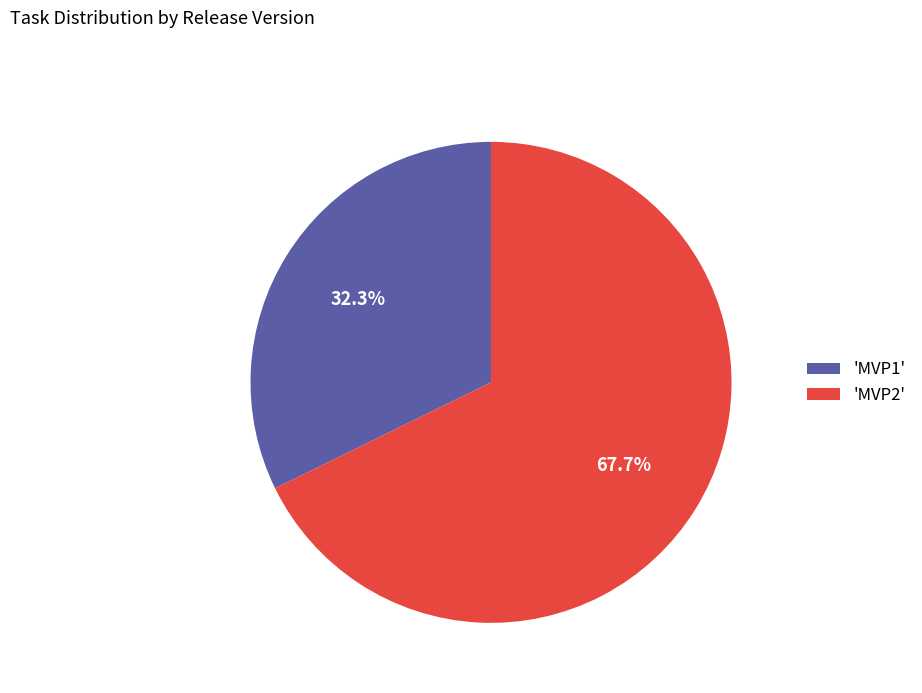

Which slice is the smallest?

'MVP1'